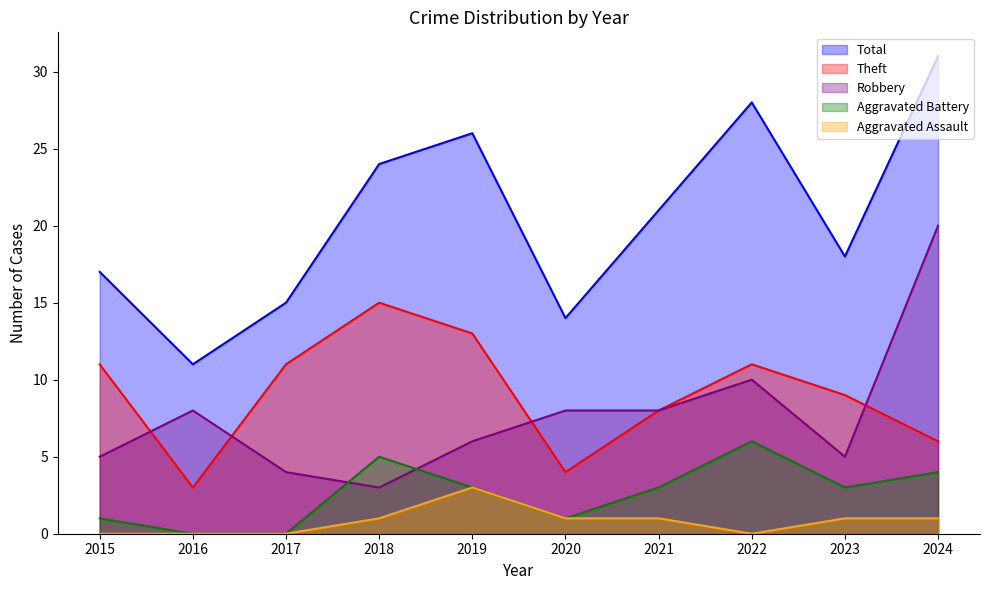

List the labels in order of Total value, largest first.

2024, 2022, 2019, 2018, 2021, 2023, 2015, 2017, 2020, 2016